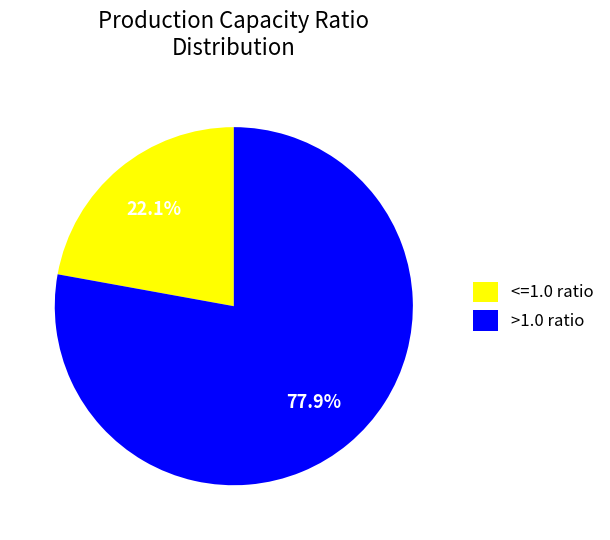

How many segments does this pie chart have?

2